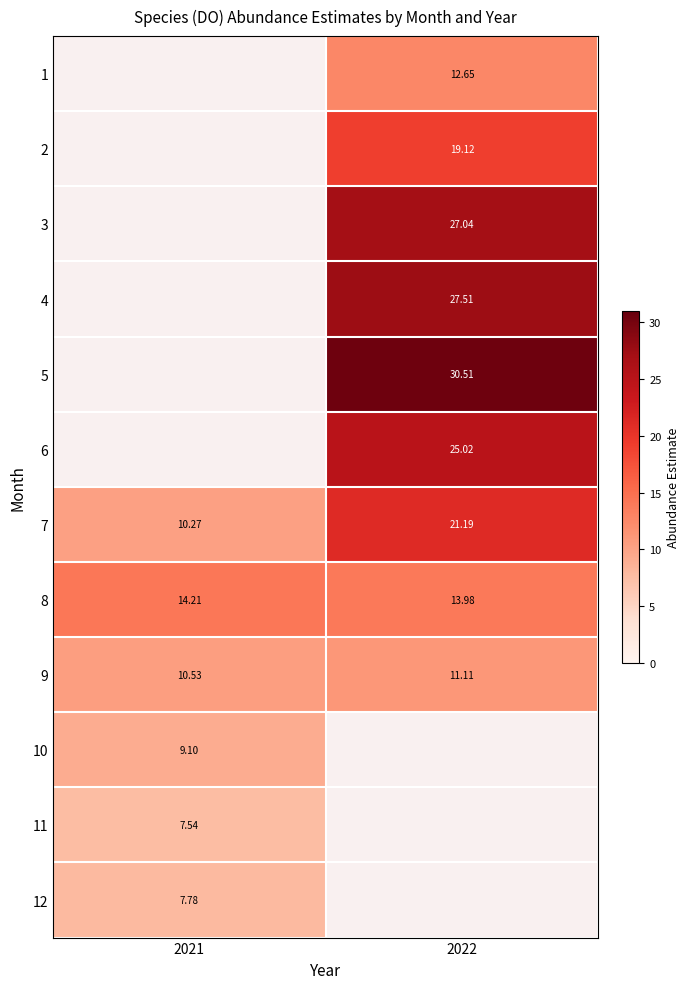

Which has a higher value, 2021 or 2022?

2022